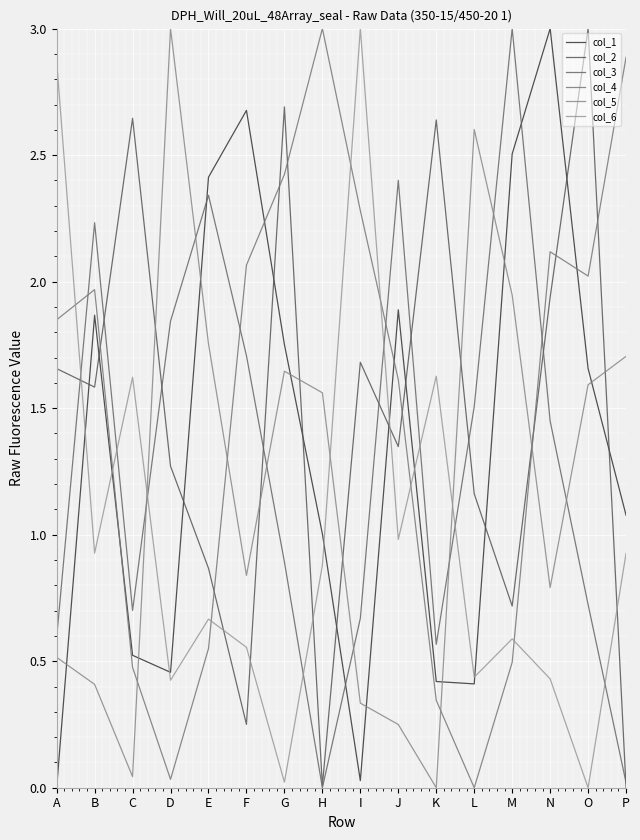

At which category does col_3 reach its first local valley?

C